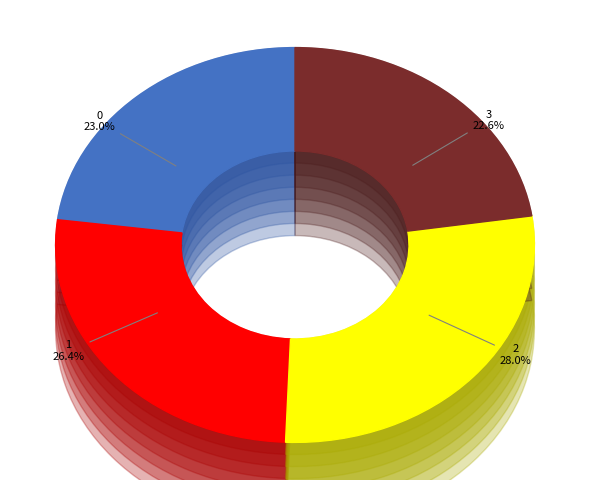

Count the number of slices in the pie.

4